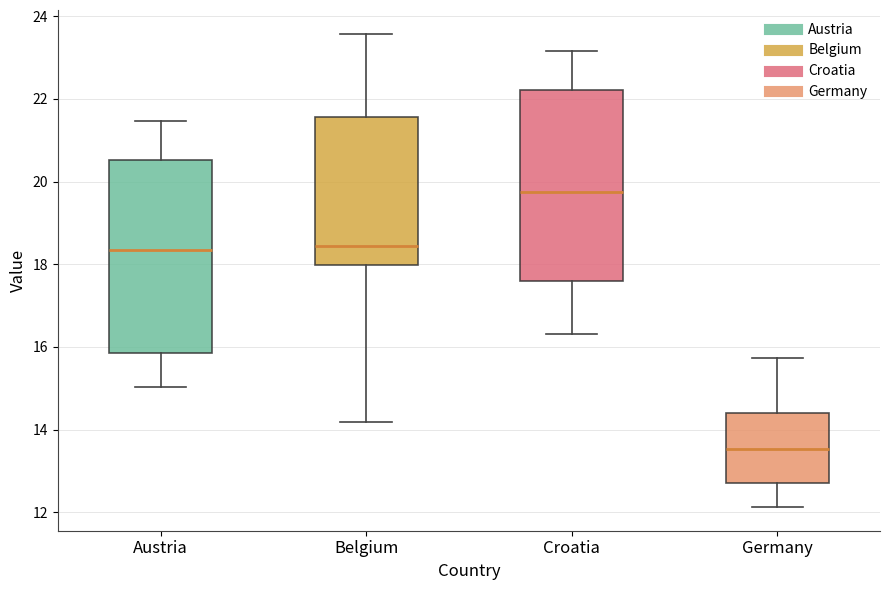

Reading left to right, read every box against the y-axis: the position of its median line, the range the box covers, and the ends of its whiskers. The values are not printed on the chart, so give them approximately, as read against the axis.

Austria: median 18.4, box 15.8 to 20.6, whiskers 15.0 to 21.4
Belgium: median 18.4, box 18.0 to 21.6, whiskers 14.2 to 23.6
Croatia: median 19.8, box 17.6 to 22.2, whiskers 16.4 to 23.2
Germany: median 13.6, box 12.8 to 14.4, whiskers 12.2 to 15.8